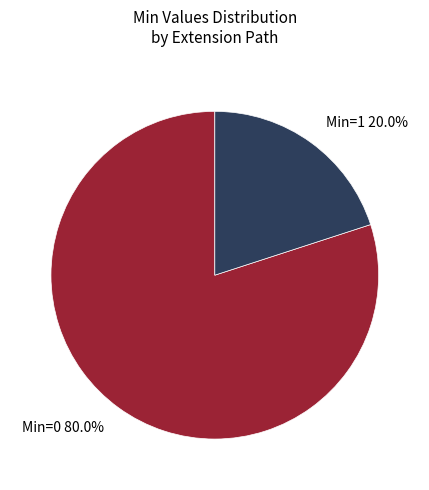

How many slices are in this pie chart?

2